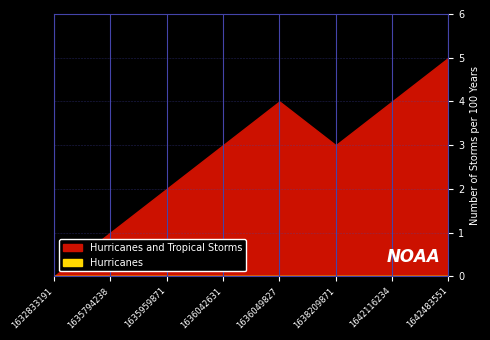

Is the value of Hurricanes and Tropical Storms at 1642116234 greater than the value of Hurricanes at 1635794238?

Yes